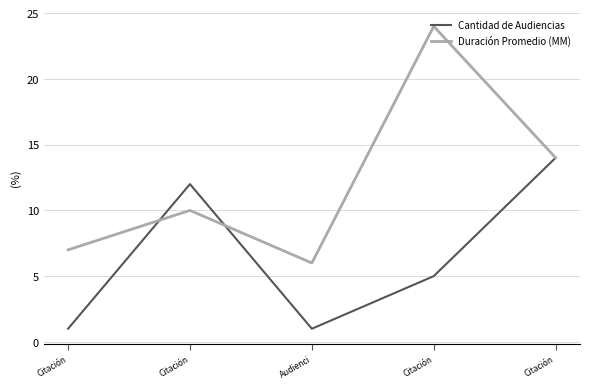

Where do Cantidad de Audiencias and Duración Promedio (MM) first cross each other?

Citación and Citación